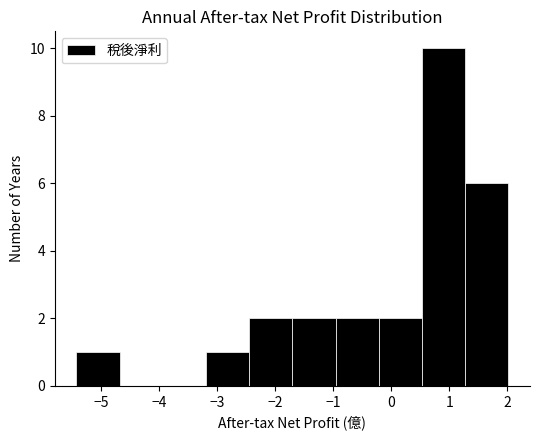

Reading left to right, transcribe this chart: for each bar, give the range it covers on the x-axis and its height. Neither the bar edges nor the heights are printed on the chart, so give them approximately, as read against the axes.

-5.4 to -4.7: 1
-4.7 to -3.9: 0
-3.9 to -3.2: 0
-3.2 to -2.4: 1
-2.4 to -1.7: 2
-1.7 to -1.0: 2
-1.0 to -0.2: 2
-0.2 to 0.5: 2
0.5 to 1.3: 10
1.3 to 2.0: 6